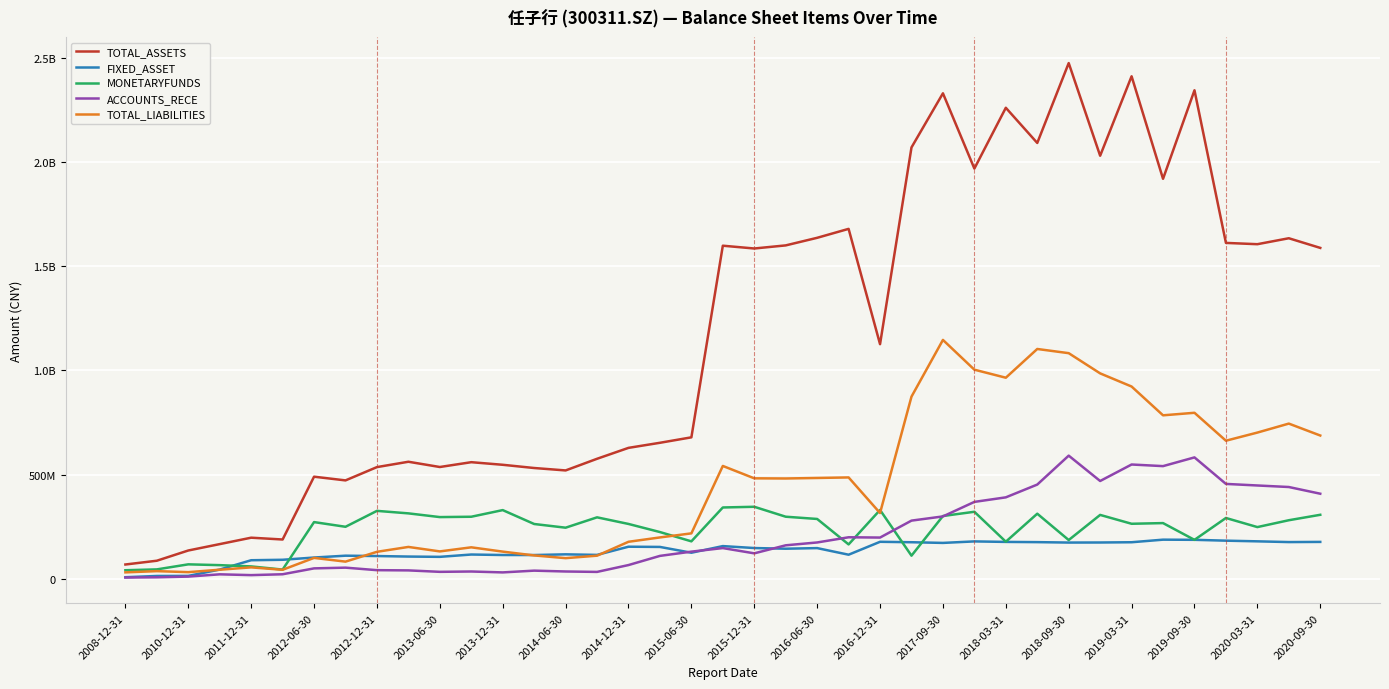

What are all the series names shown in the legend?

TOTAL_ASSETS, FIXED_ASSET, MONETARYFUNDS, ACCOUNTS_RECE, TOTAL_LIABILITIES